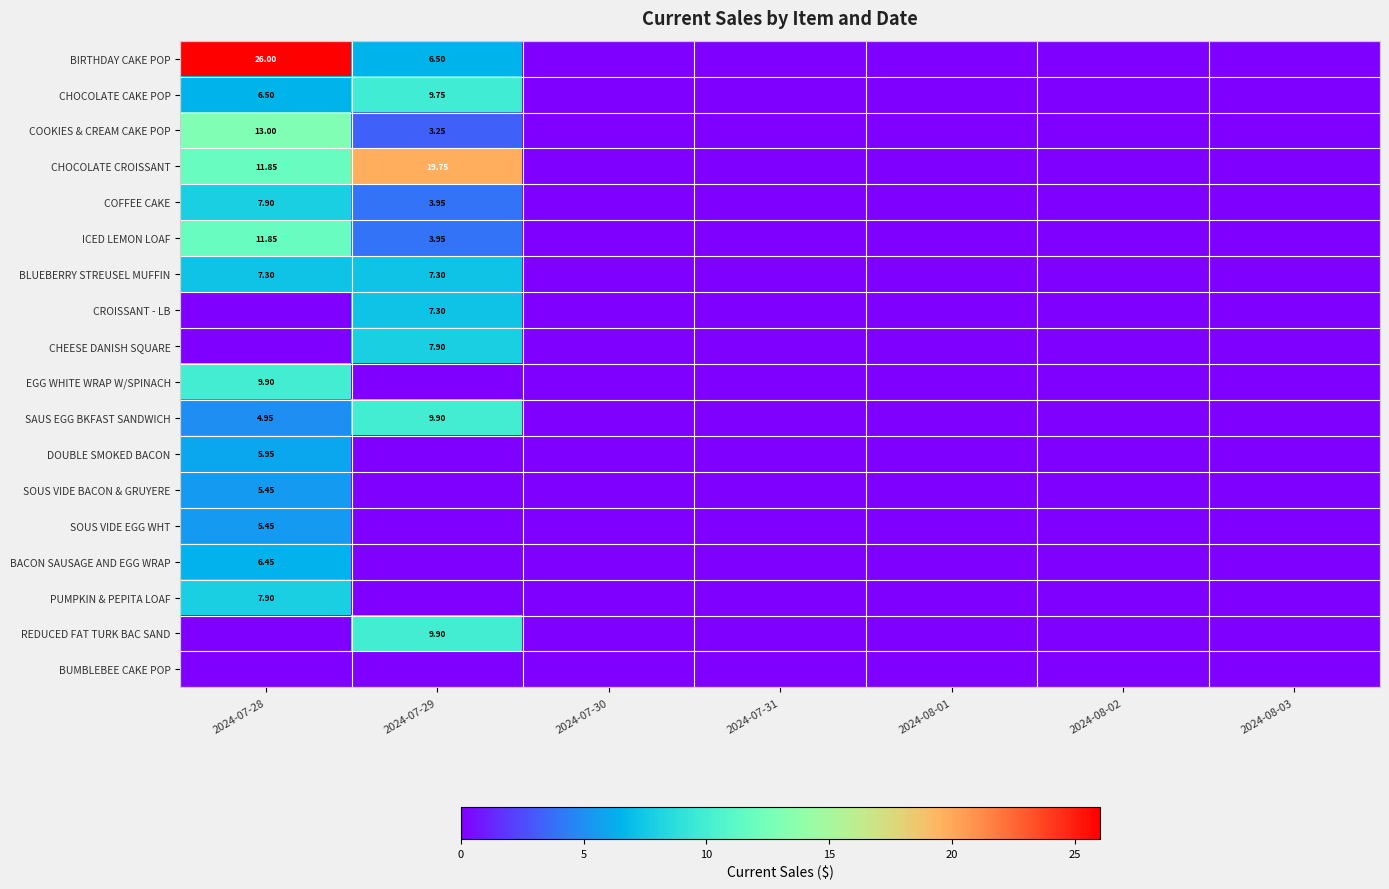

True or false: CROISSANT - LB has a value of -4.7 at 2024-07-28.

False